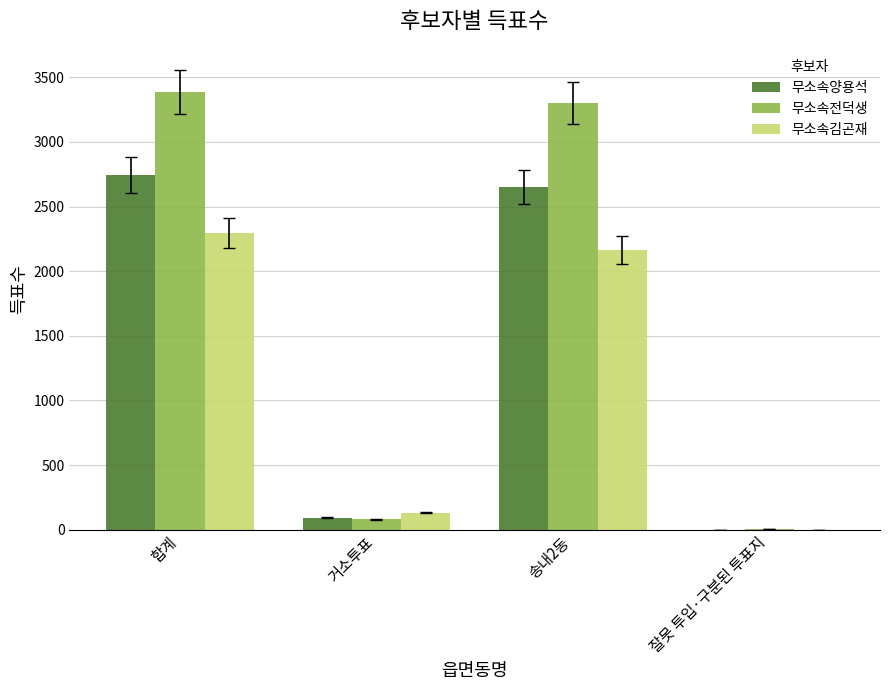

Are the bars grouped side by side (vs. stacked)?

Yes